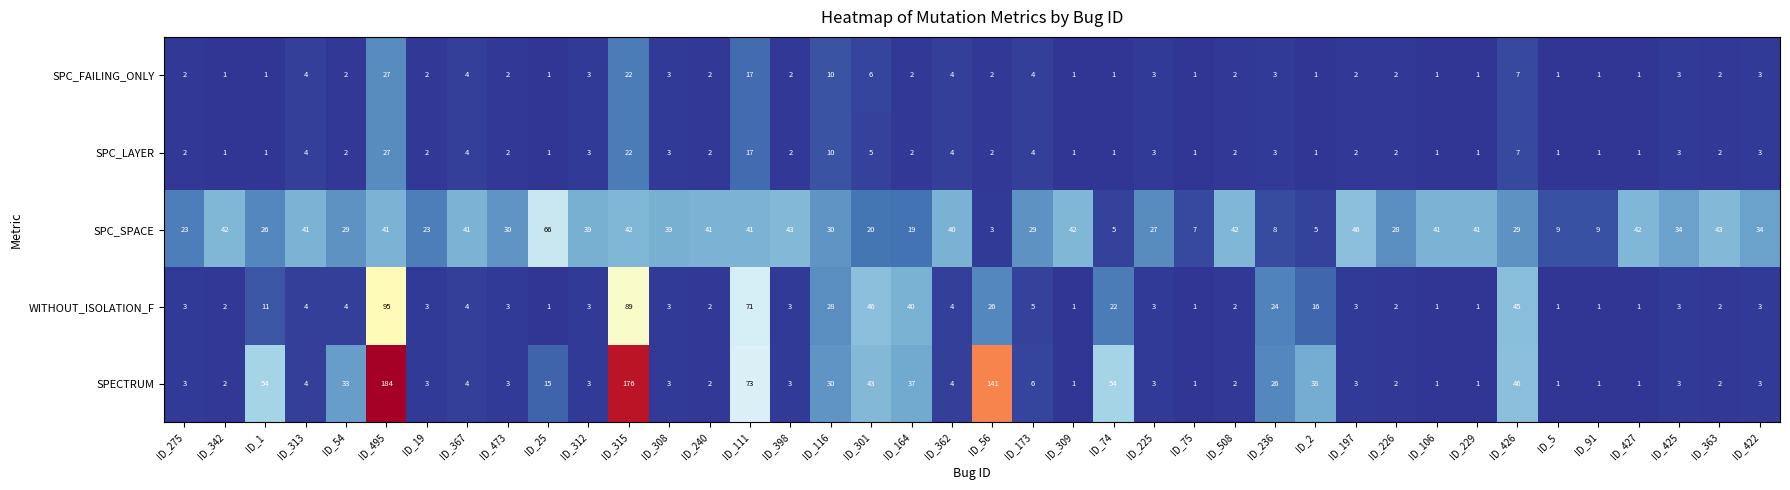

What is the difference between the highest and lowest values at ID_313?

37